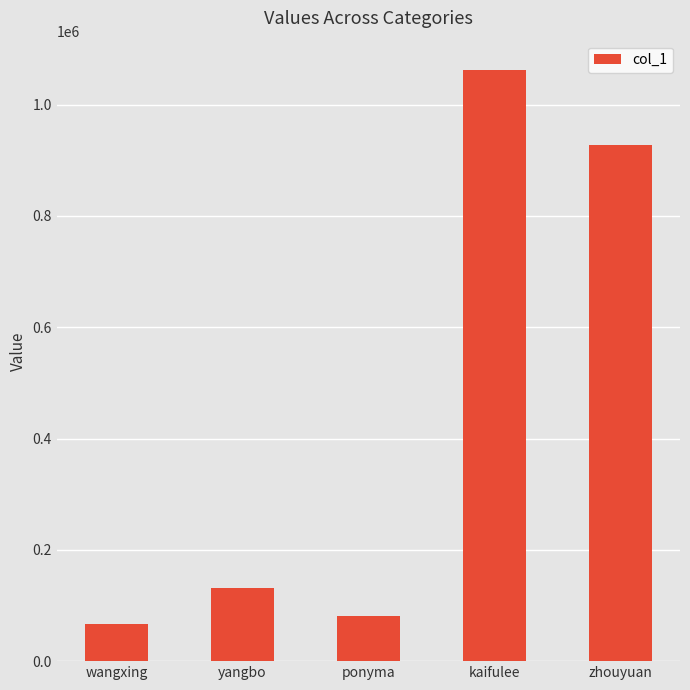

What position from the right is zhouyuan?

1